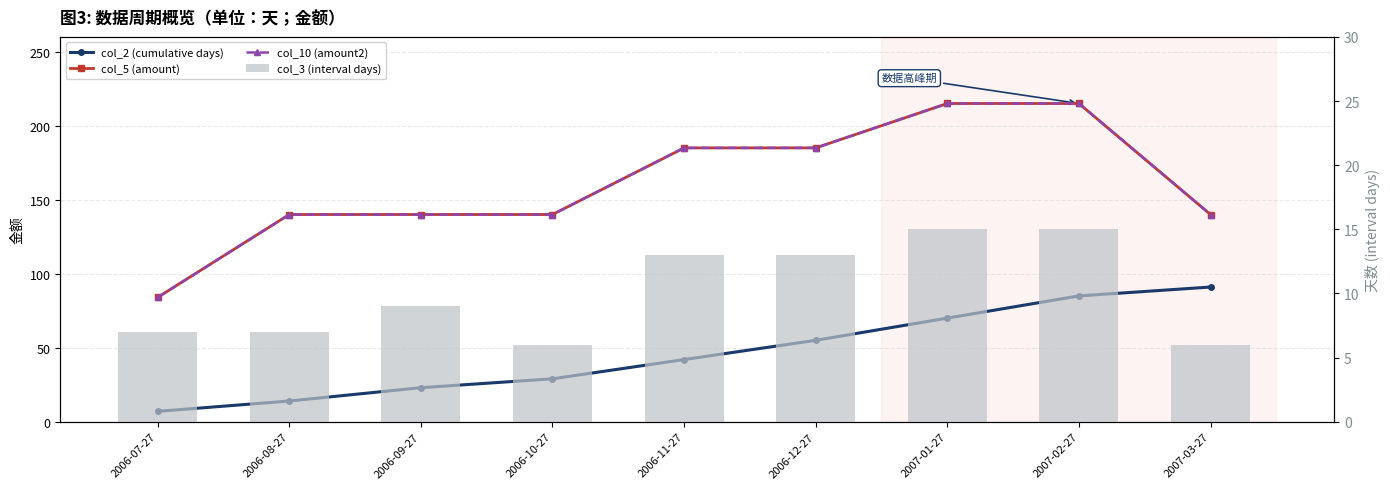

What is the sum of all col_5 (amount) values?

1444